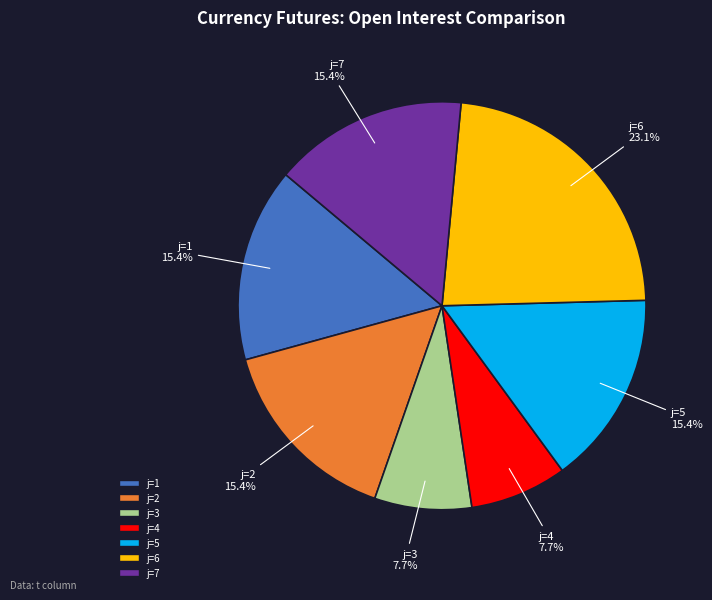

Combined, do j=5 and j=1 account for over 50%?

No